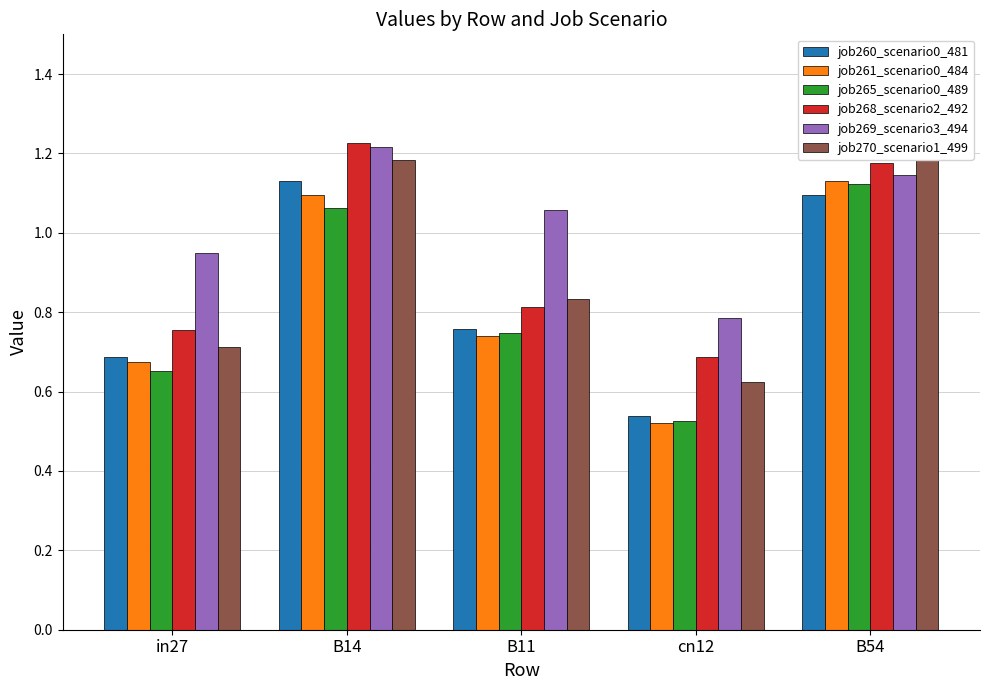

What is the difference between the second highest and minimum values in the job260_scenario0_481 series?

0.6